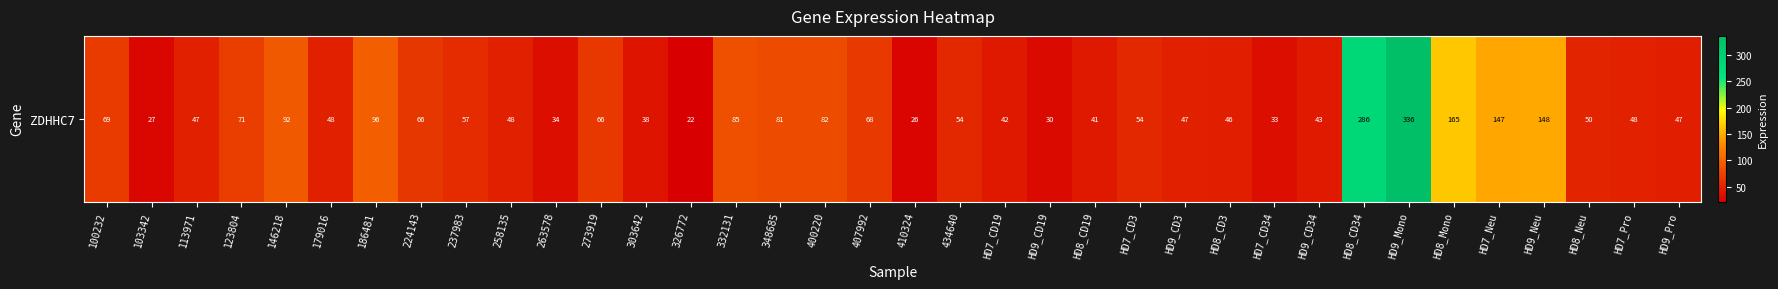

Reading left to right, what are all the values shown in this chart?

100232=68.7	103342=26.9	113971=47.3	123804=71.2	146218=91.8	179016=47.9	186481=96.4	224143=65.7	237983=57.1	258135=48.1	263578=33.9	273919=66.4	303642=38.0	326772=21.7	332131=85.3	348685=80.8	400220=82.5	407992=67.8	410324=26.2	434640=53.7	HD7_CD19=42.4	HD9_CD19=30.5	HD8_CD19=41.0	HD7_CD3=53.9	HD9_CD3=47.3	HD8_CD3=46.0	HD7_CD34=33.3	HD9_CD34=43.0	HD8_CD34=286.1	HD9_Mono=336.3	HD8_Mono=164.7	HD7_Neu=146.8	HD9_Neu=148.0	HD8_Neu=50.3	HD7_Pro=48.4	HD9_Pro=46.8